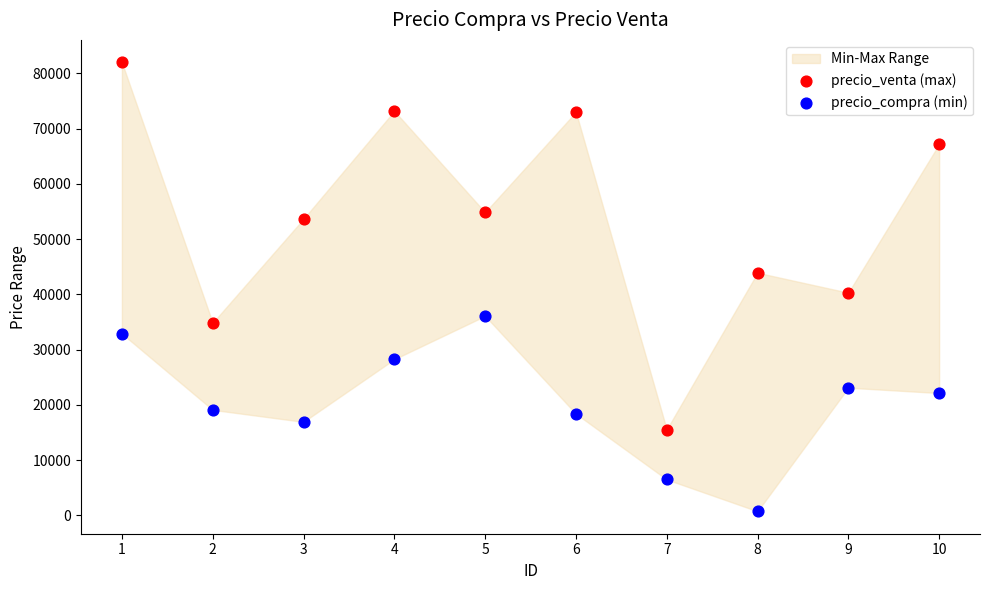

Across all data points, what is the range of Y values (max minus min)?

81278